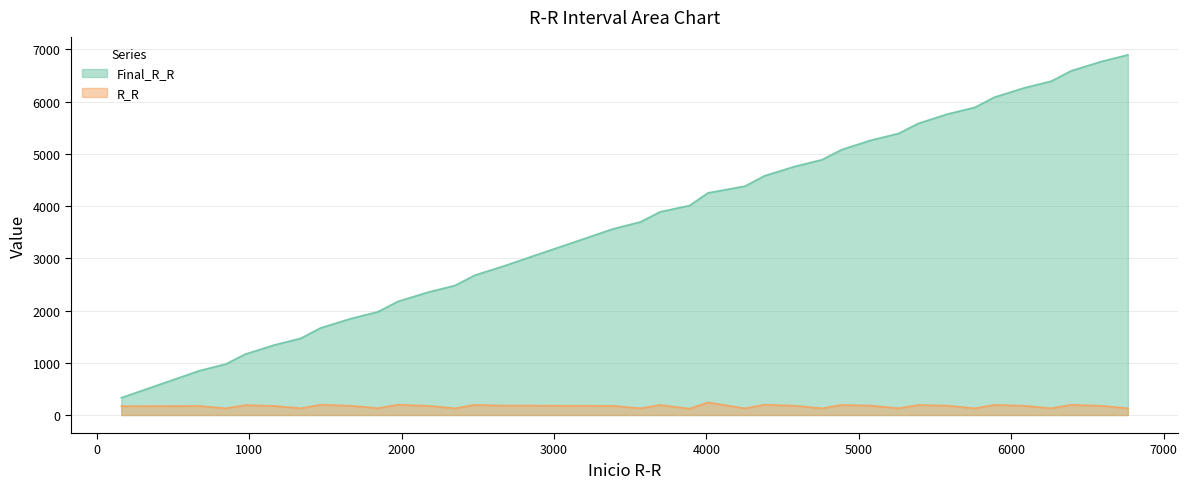

What is the lowest value of the Final_R_R series?

330